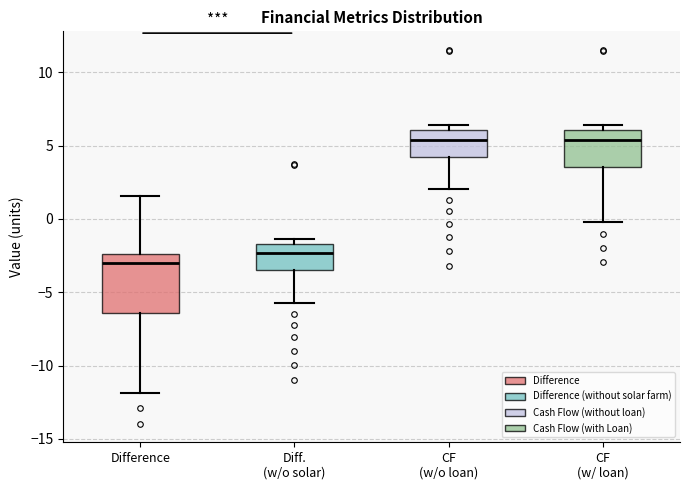

Where is the lower edge of the box for CF (w/o loan) on the y-axis? The values are not printed on the chart, so give them approximately, as read against the axis.

4.0